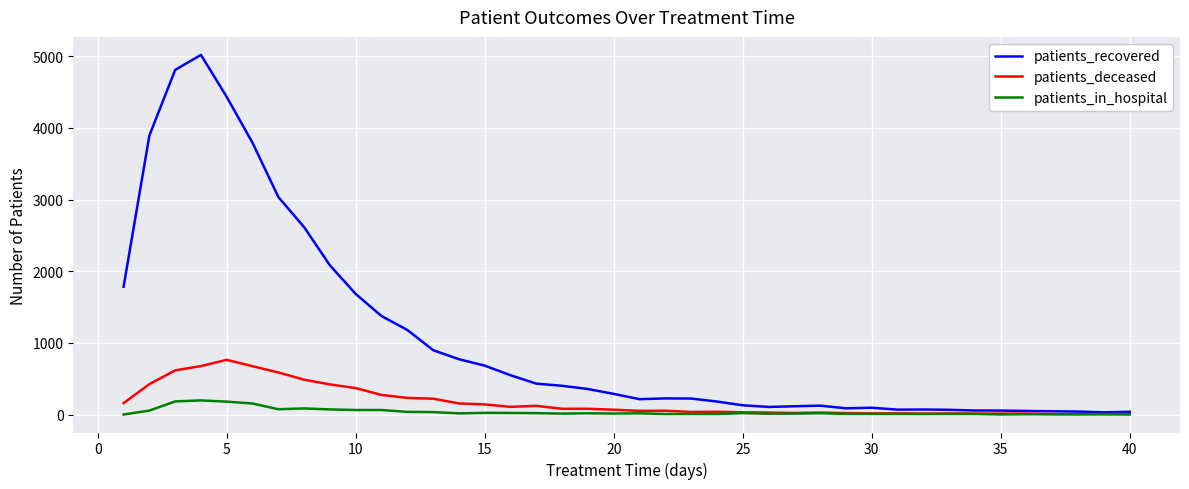

List the series in order of their peak value, lowest first.

patients_in_hospital, patients_deceased, patients_recovered